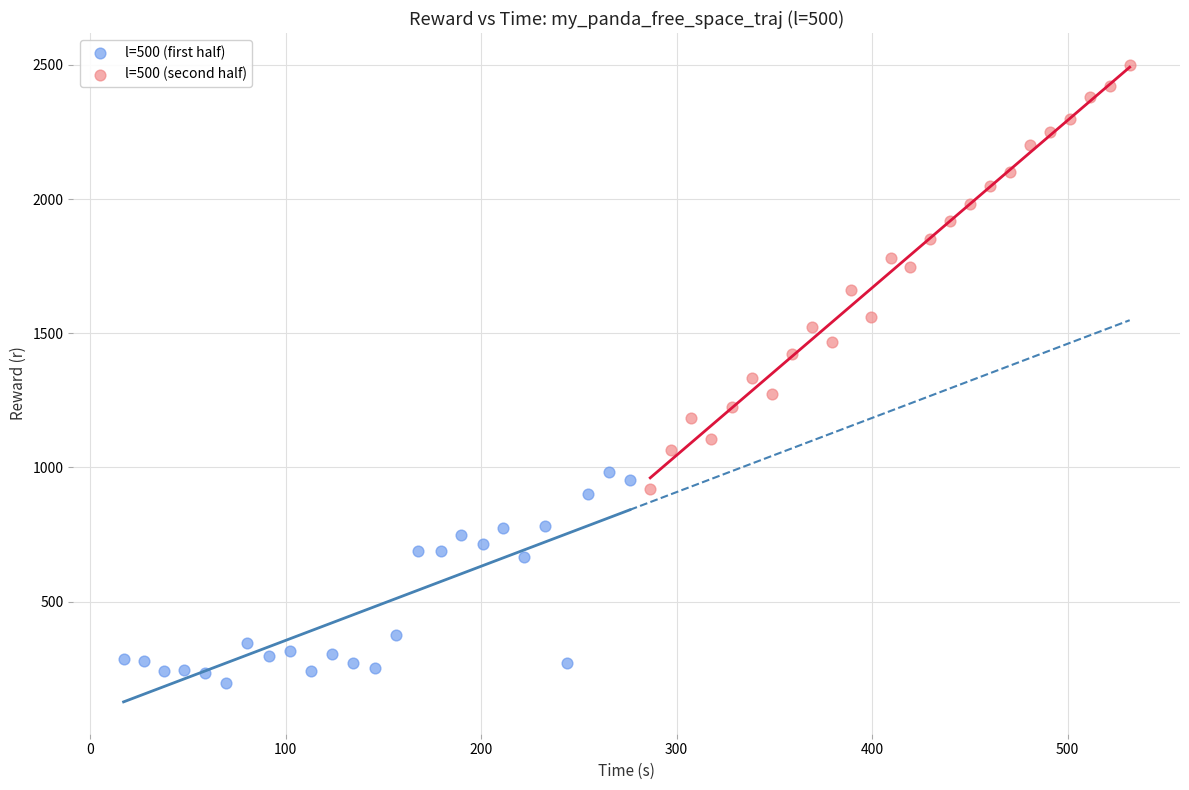

What are all the series names shown in the legend?

l=500 (first half), l=500 (second half)